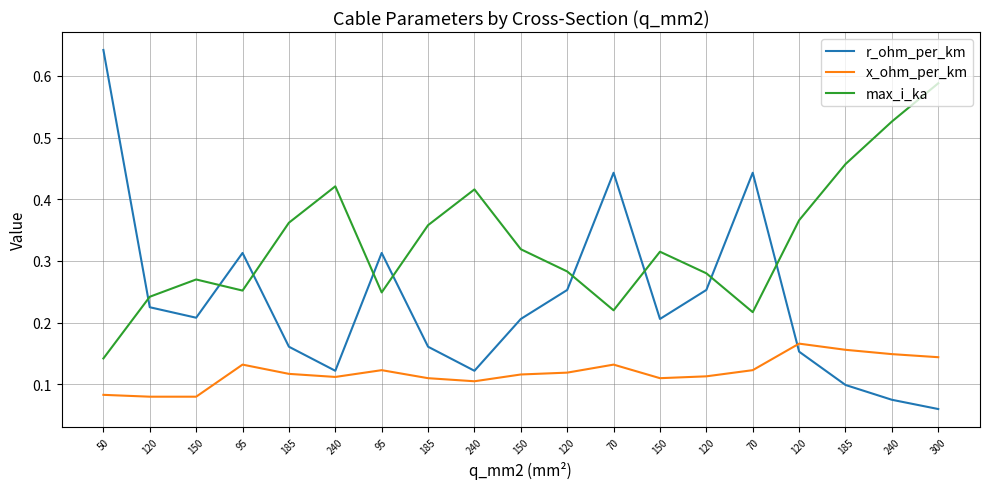

Where is max_i_ka nearest to the value 0?

50